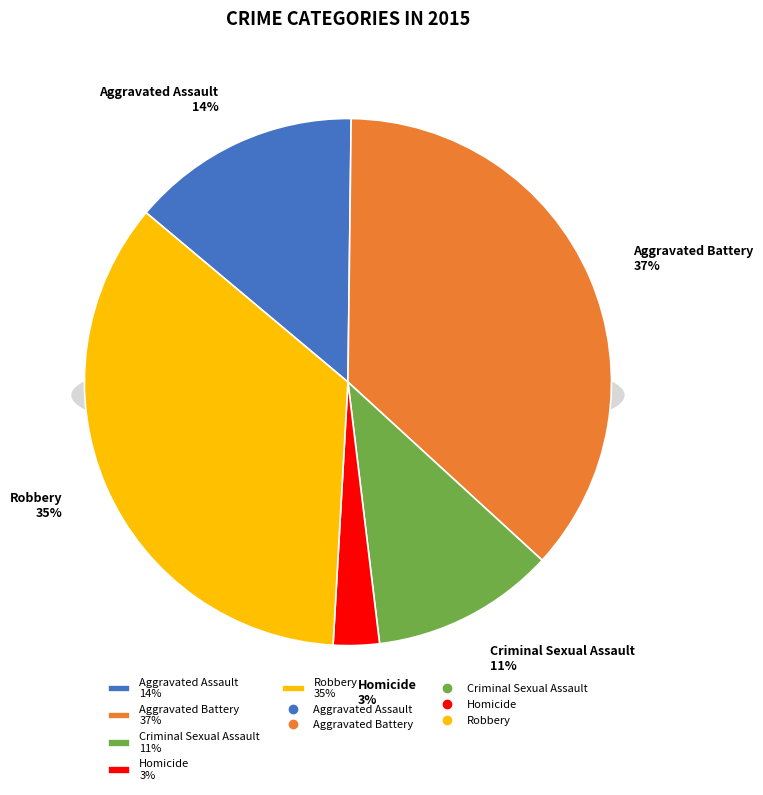

What percentage is the Aggravated Assault slice, to the nearest percent?

14%